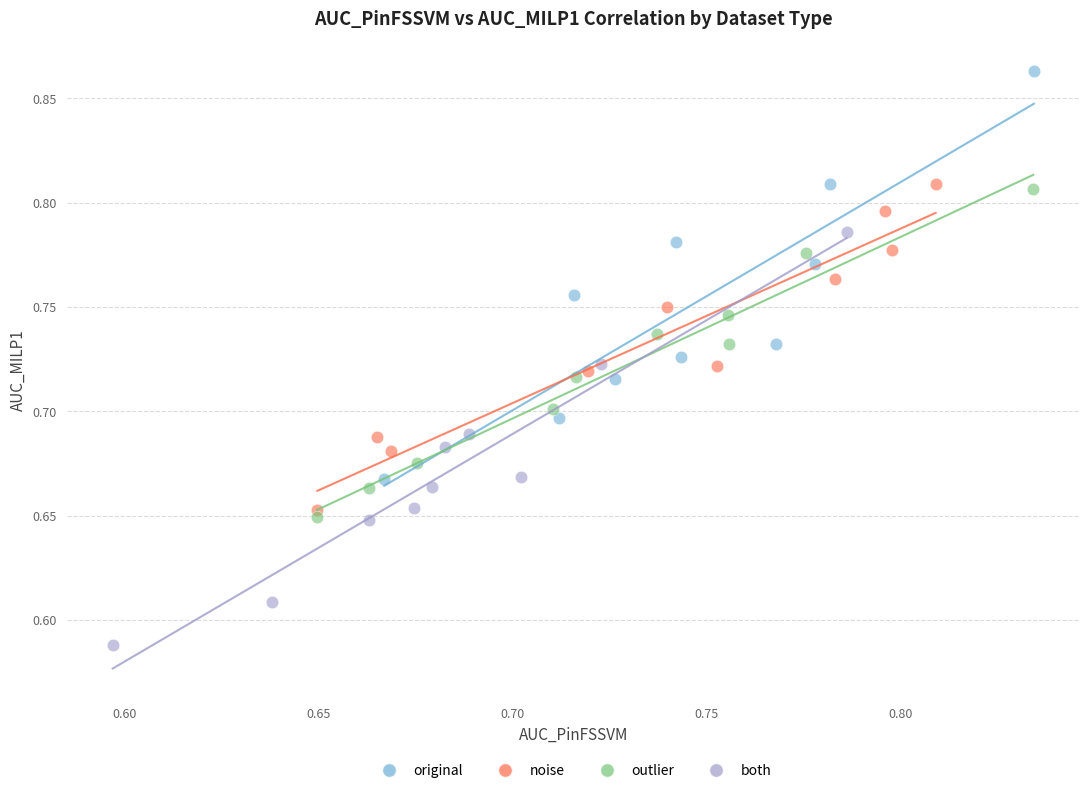

Which series reaches the maximum Y coordinate?

original